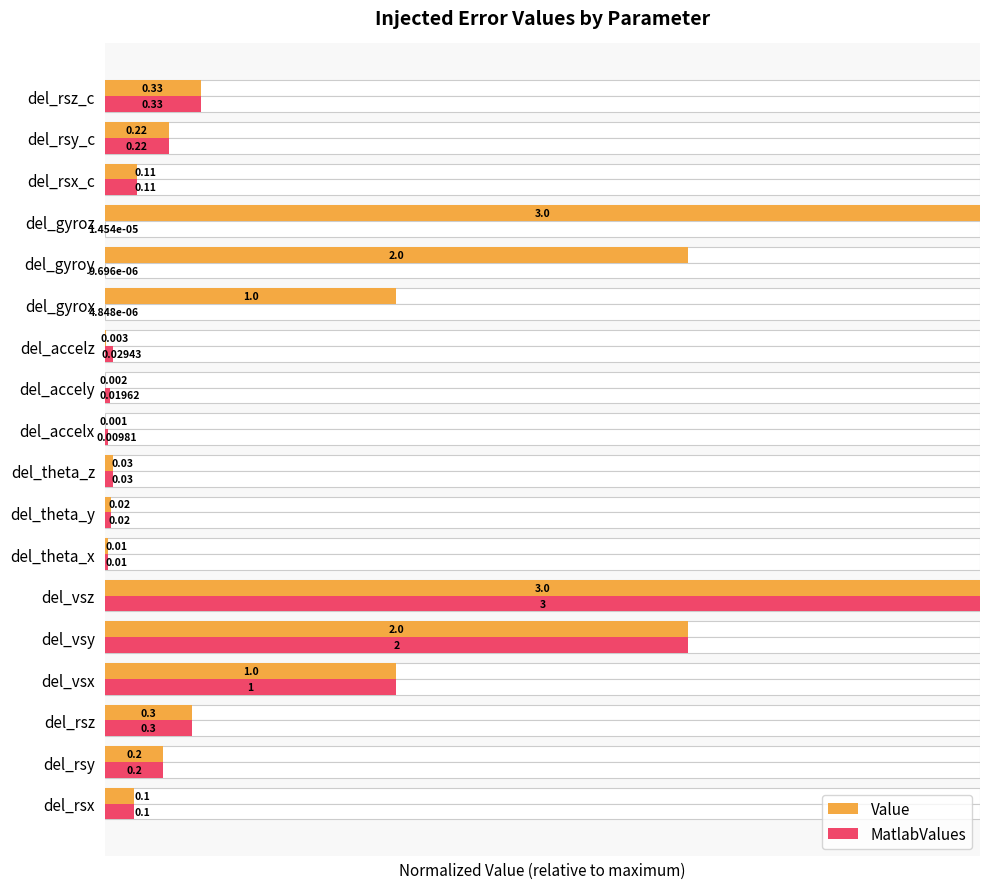

The Value series shows 0.1 at del_gyrox. True or false?

False